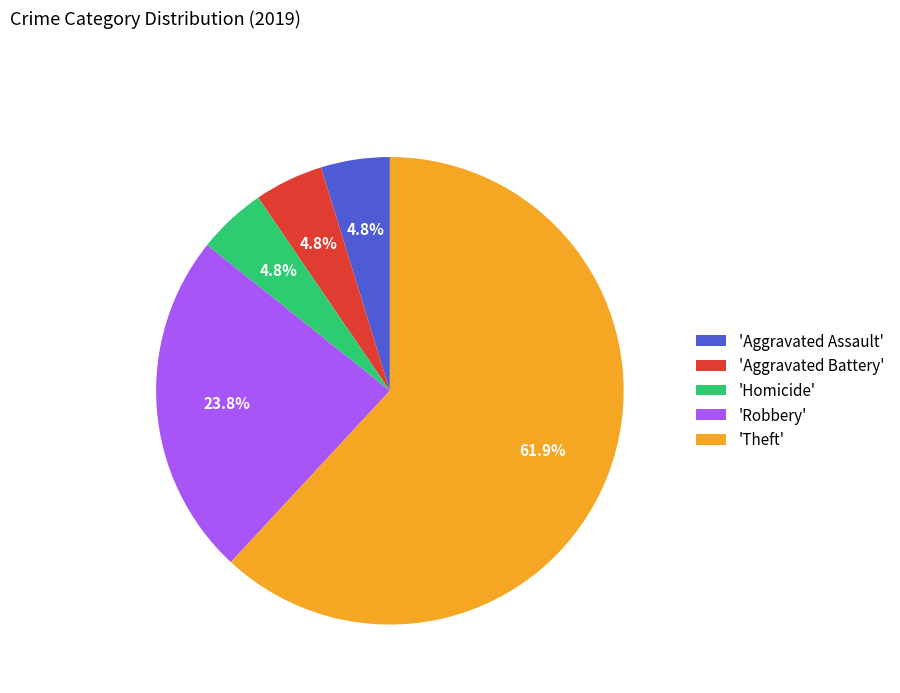

Which slice represents more than half of the pie?

'Theft'